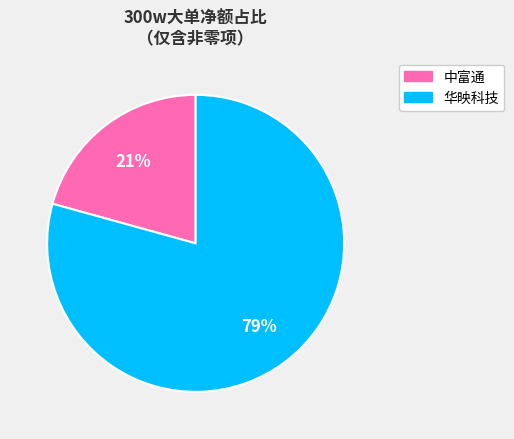

The 华映科技 slice represents 66% of the pie. True or false?

False